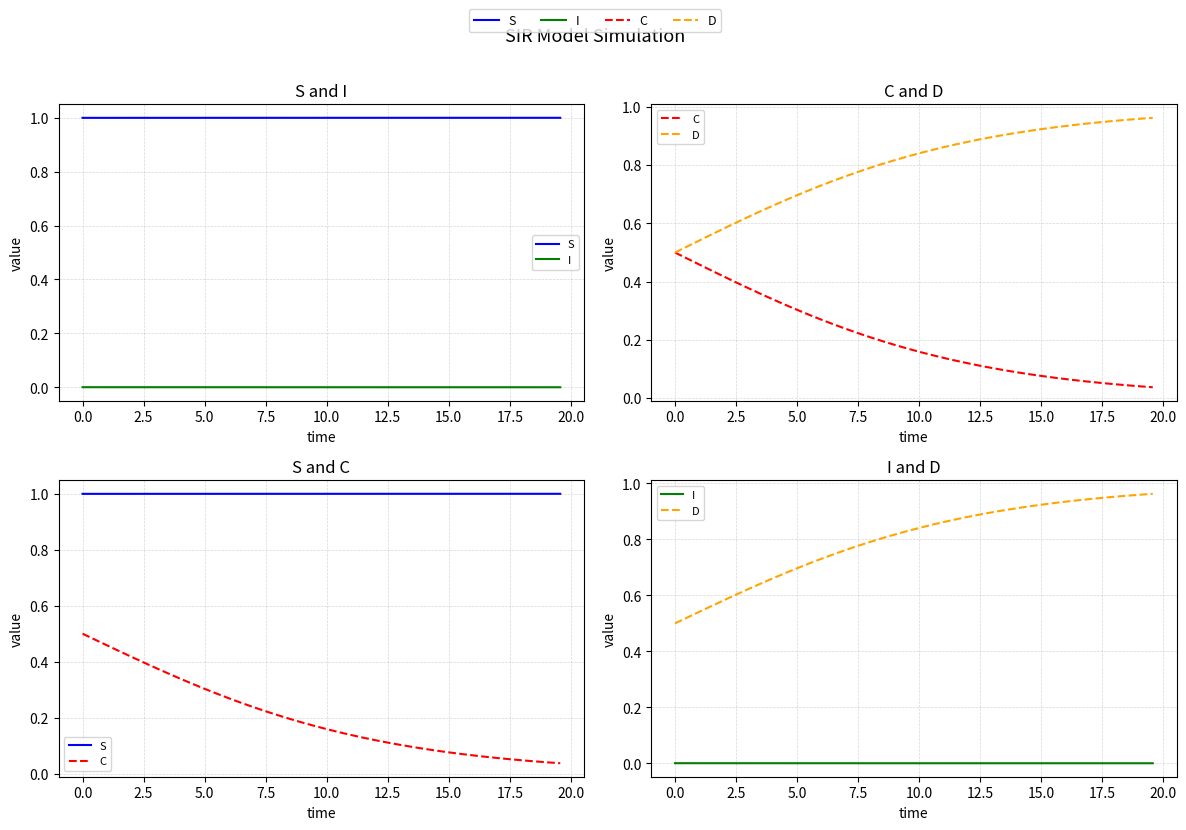

True or false: D and C intersect in this chart.

False